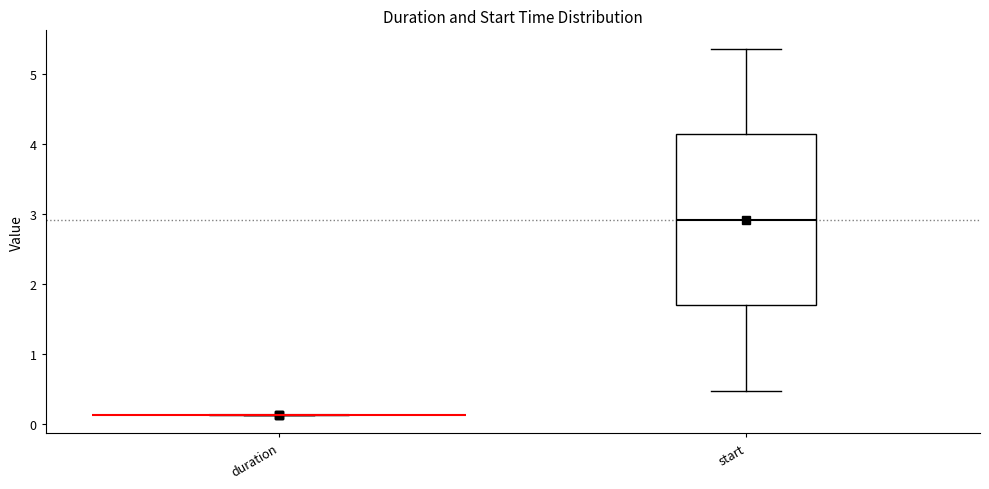

Reading left to right, transcribe this box plot: for each box, give where its median line is, the range the box spans, and where its two whiskers end, as read against the y-axis. The values are not printed on the chart, so give them approximately, as read against the axis.

duration: box collapsed to a line at 0.1, whiskers 0.1 to 0.1
start: median 2.9, box 1.7 to 4.1, whiskers 0.5 to 5.4